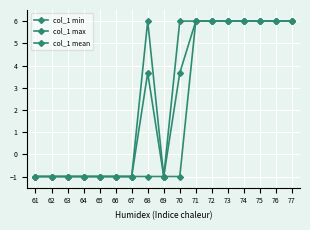

True or false: col_1 mean and col_1 min intersect in this chart.

False